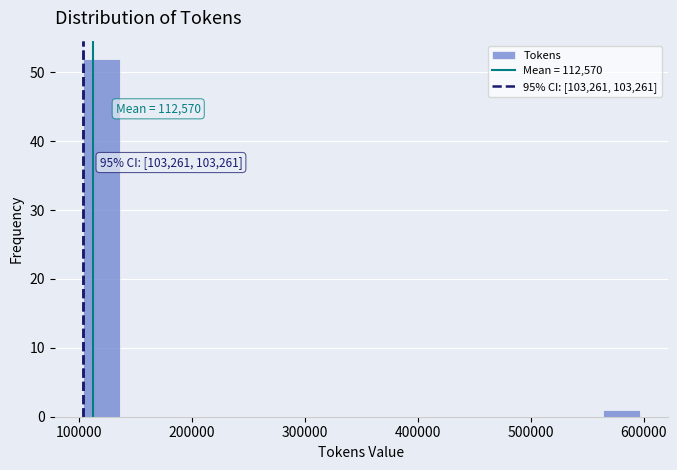

Read against the x-axis, roughly where is the centre of the tallest bar?

120000